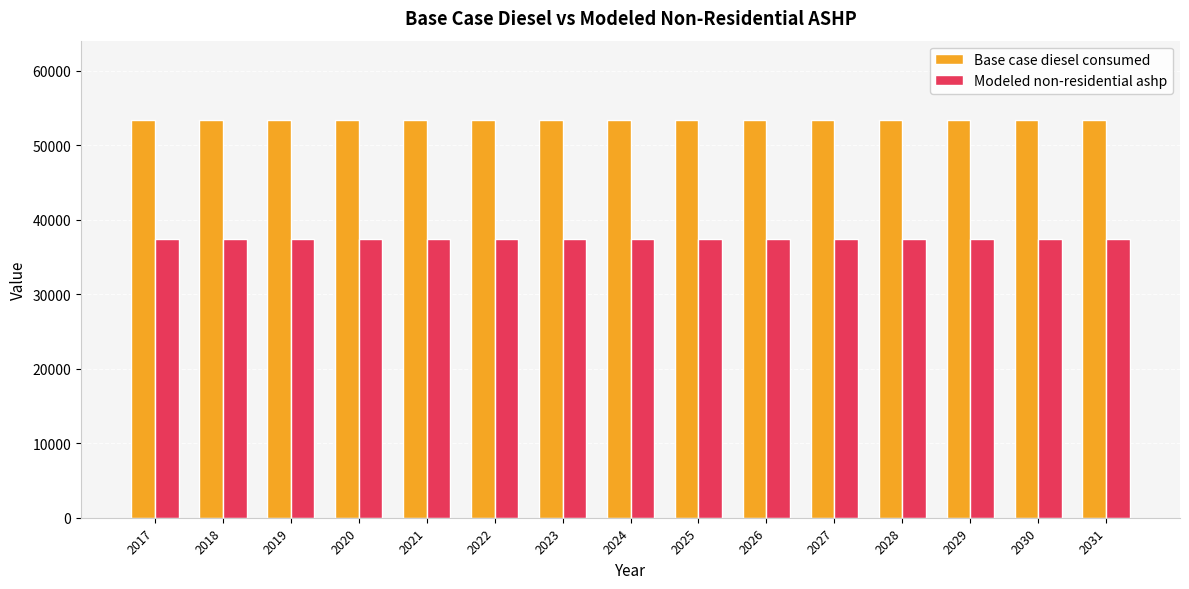

What is the sum of all Base case diesel consumed values?

800115.8